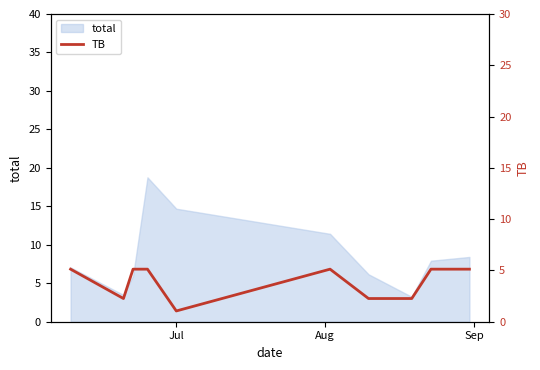

What is the minimum value shown in the chart?

1.0